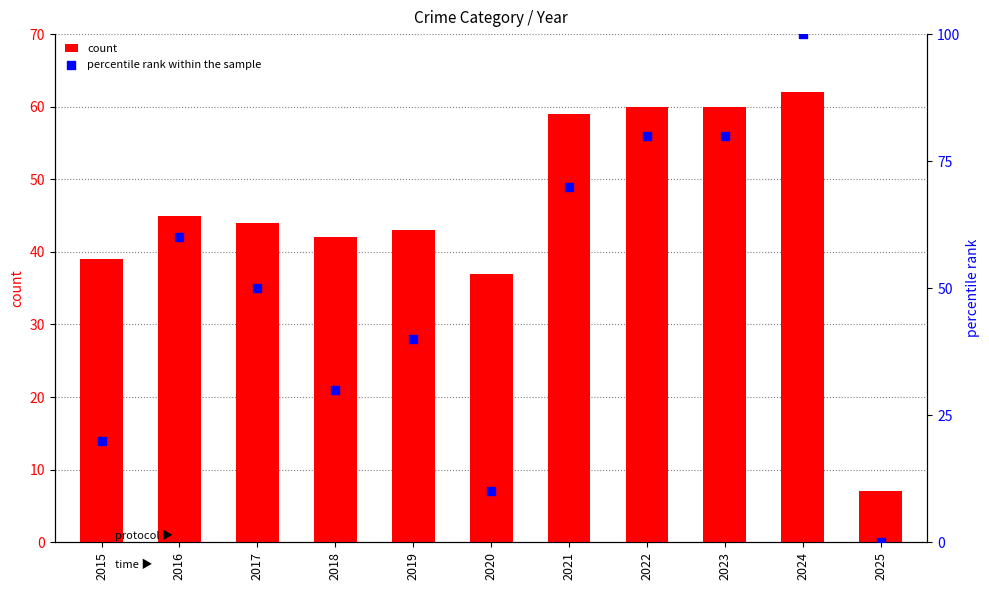

What are all the series names shown in the legend?

count, percentile rank within the sample